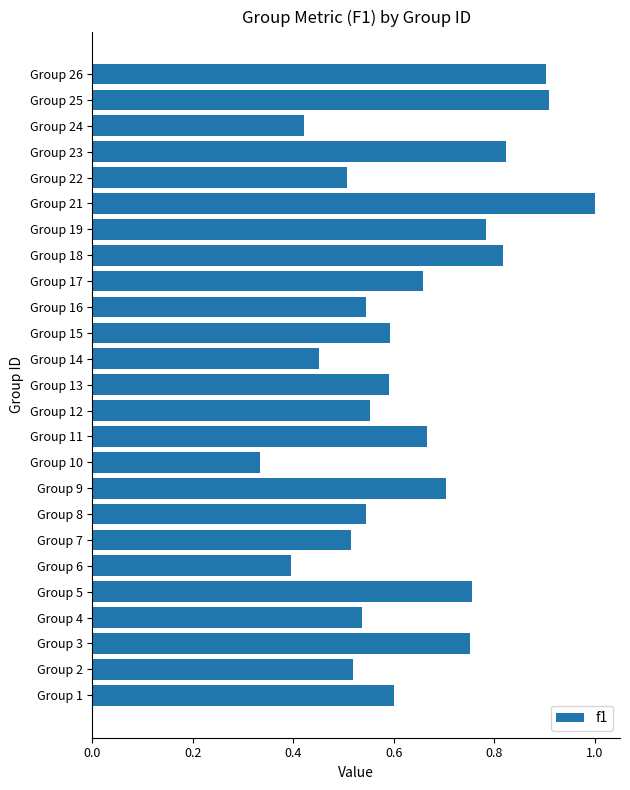

What is the sum of all values?

15.9